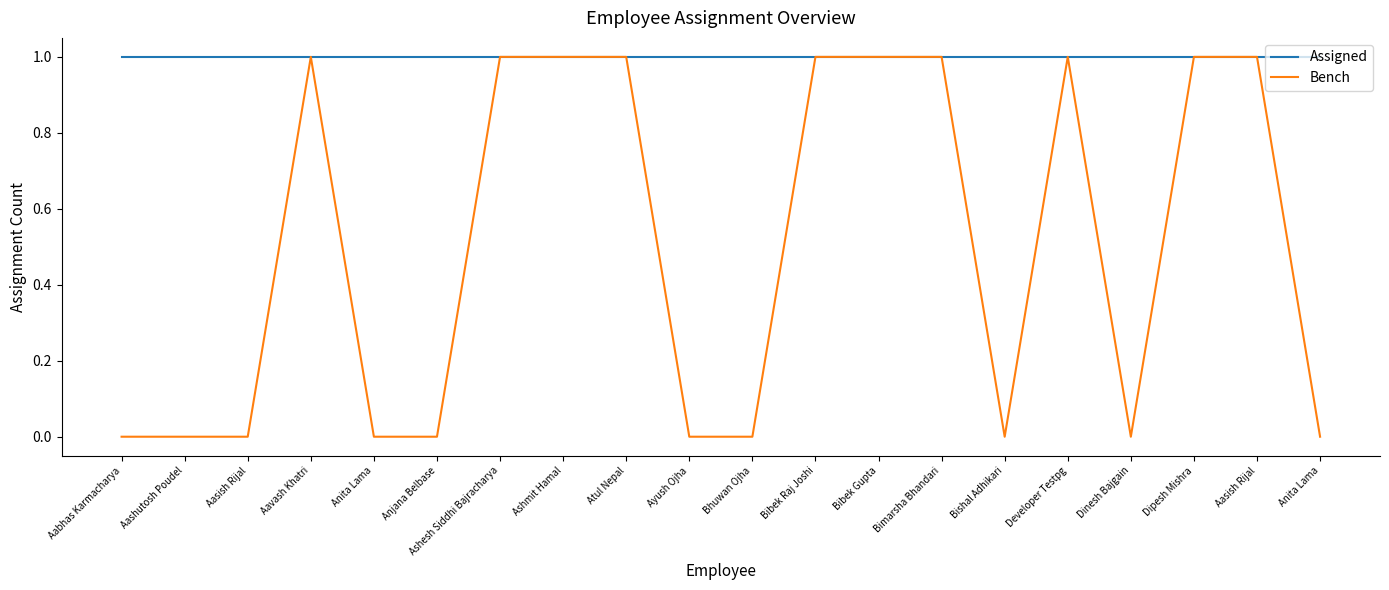

How many Bench values are between 0 and 1?

20